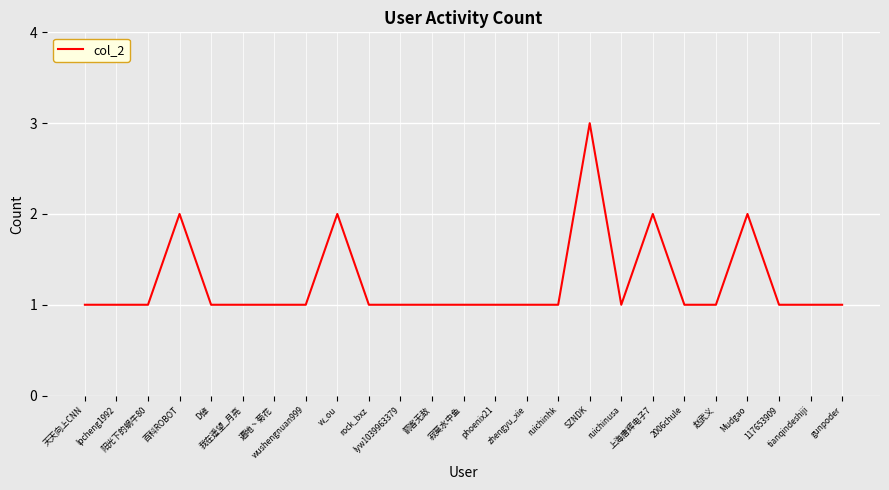

Does the chart have visible grid lines?

Yes